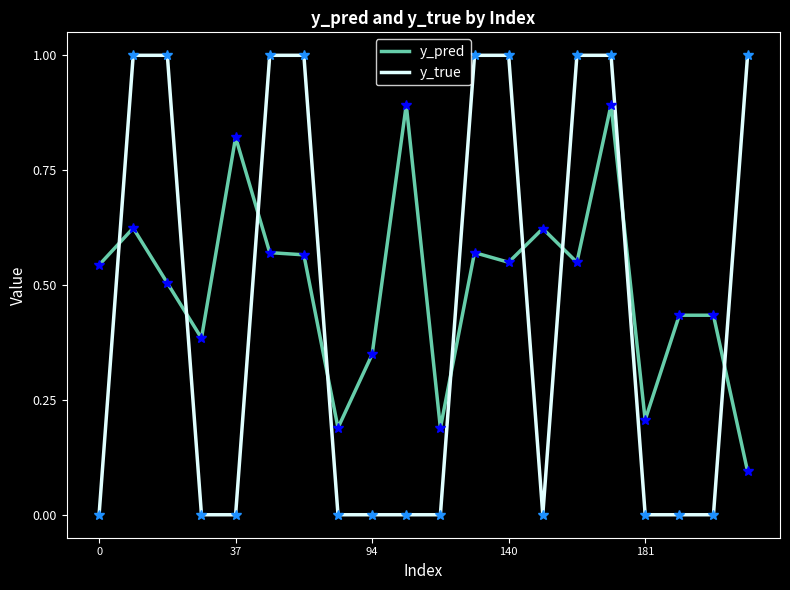

Rank the series by their average value, from lowest to highest.

y_true, y_pred